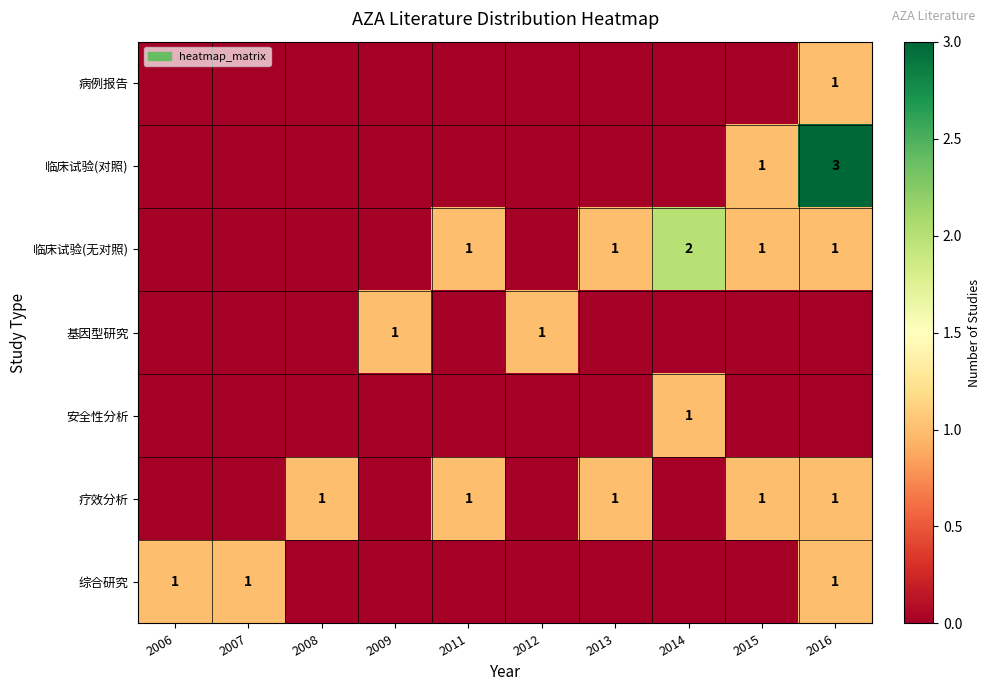

Rank the categories by 临床试验(对照) value from highest to lowest.

2016, 2015, 2006, 2007, 2008, 2009, 2011, 2012, 2013, 2014